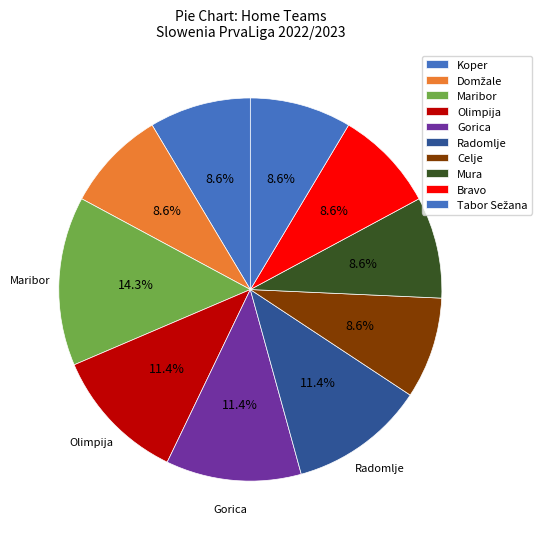

How many segments does this pie chart have?

10